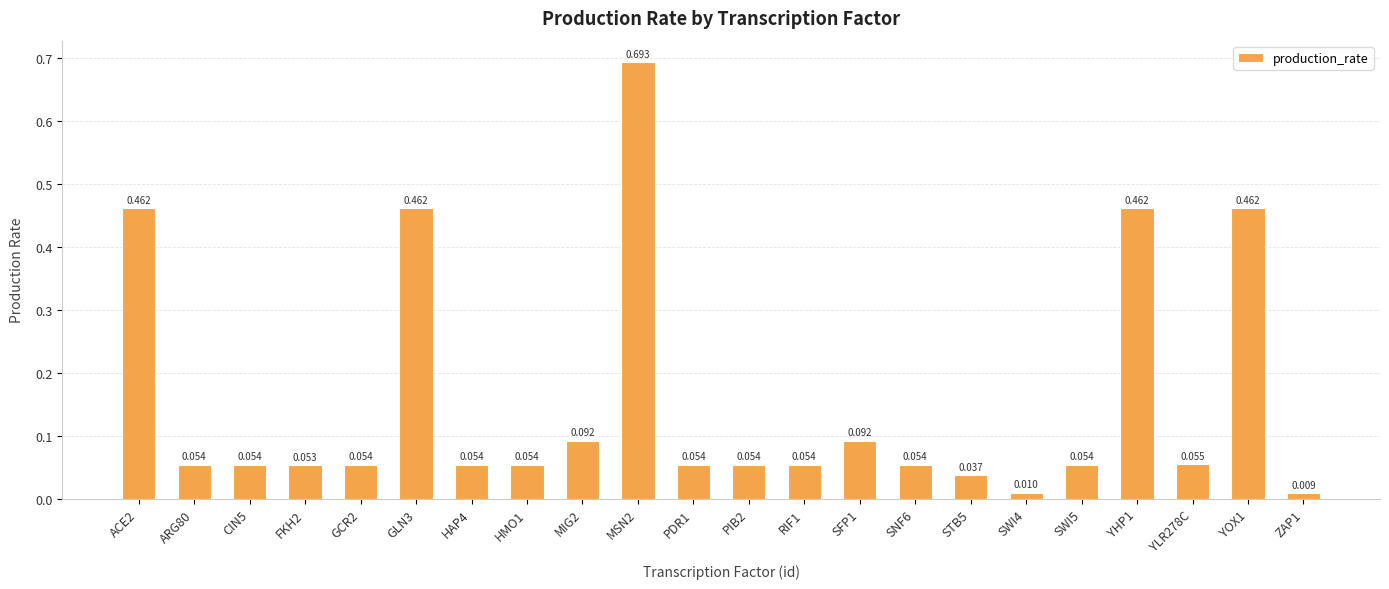

The chart shows a value of 0.1 at SFP1. True or false?

False